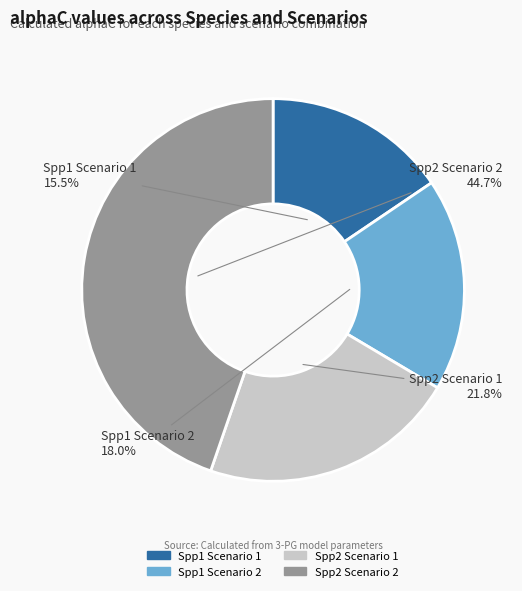

Which slice is the largest?

Spp2 Scenario 2